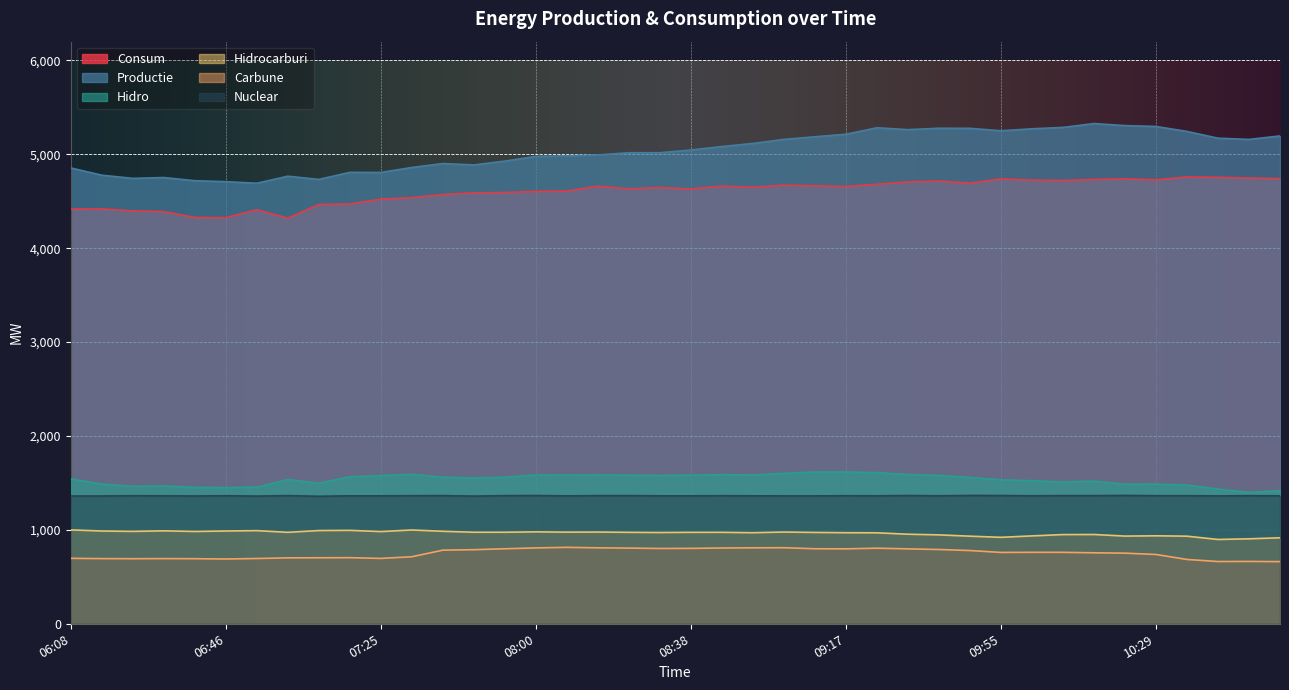

Is it true that Nuclear equals 1364 at 08:46?

True